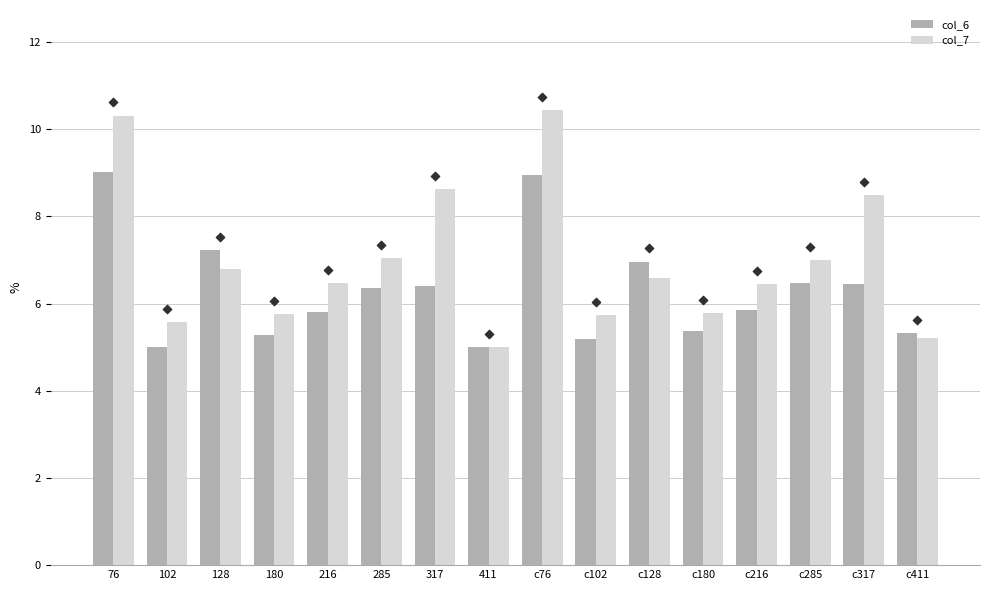

Which series reaches the maximum Y coordinate?

col_7